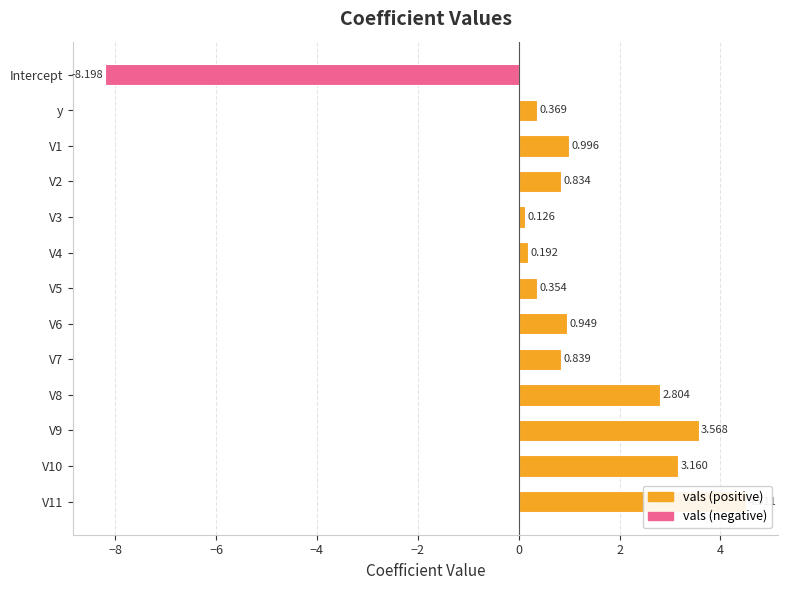

What is the difference between the second highest and second lowest values?

3.4